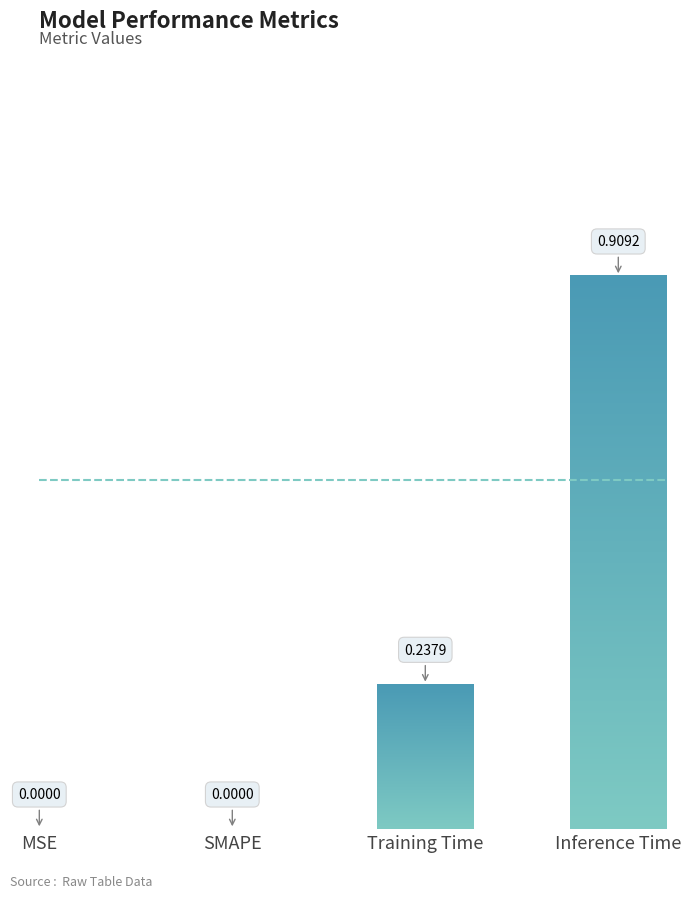

At which category does the chart reach its peak across all series?

Inference Time